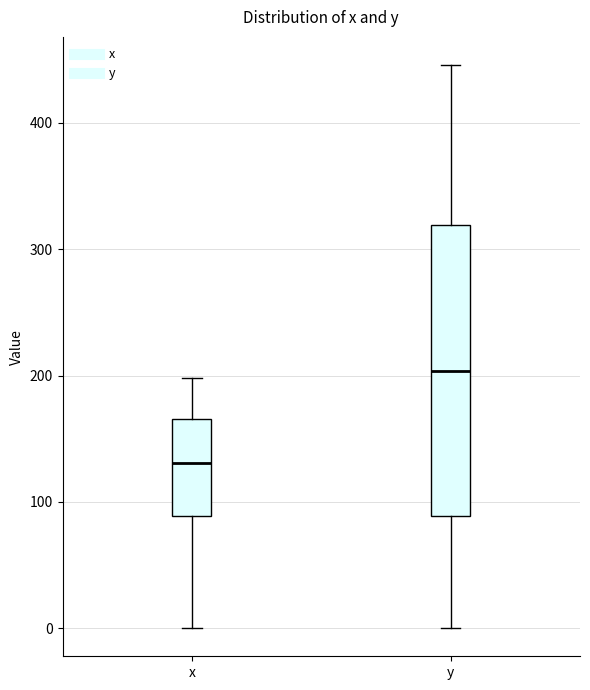

Reading left to right, transcribe this box plot: for each box, give where its median line is, the range the box spans, and where its two whiskers end, as read against the y-axis. The values are not printed on the chart, so give them approximately, as read against the axis.

x: median 130, box 90 to 170, whiskers 0 to 200
y: median 200, box 90 to 320, whiskers 0 to 450